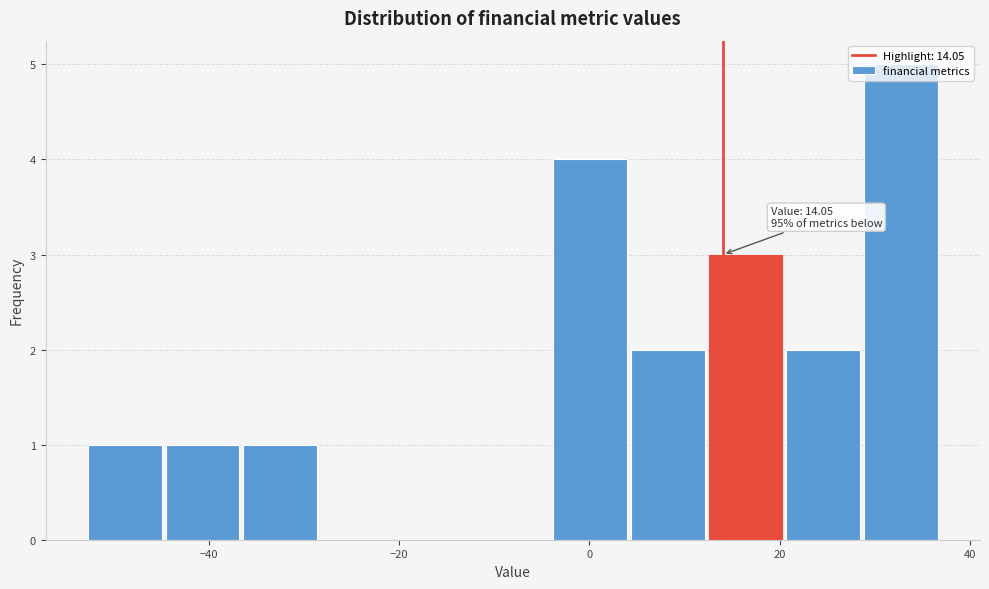

Over which range of the x-axis is the bar tallest?

28 to 38